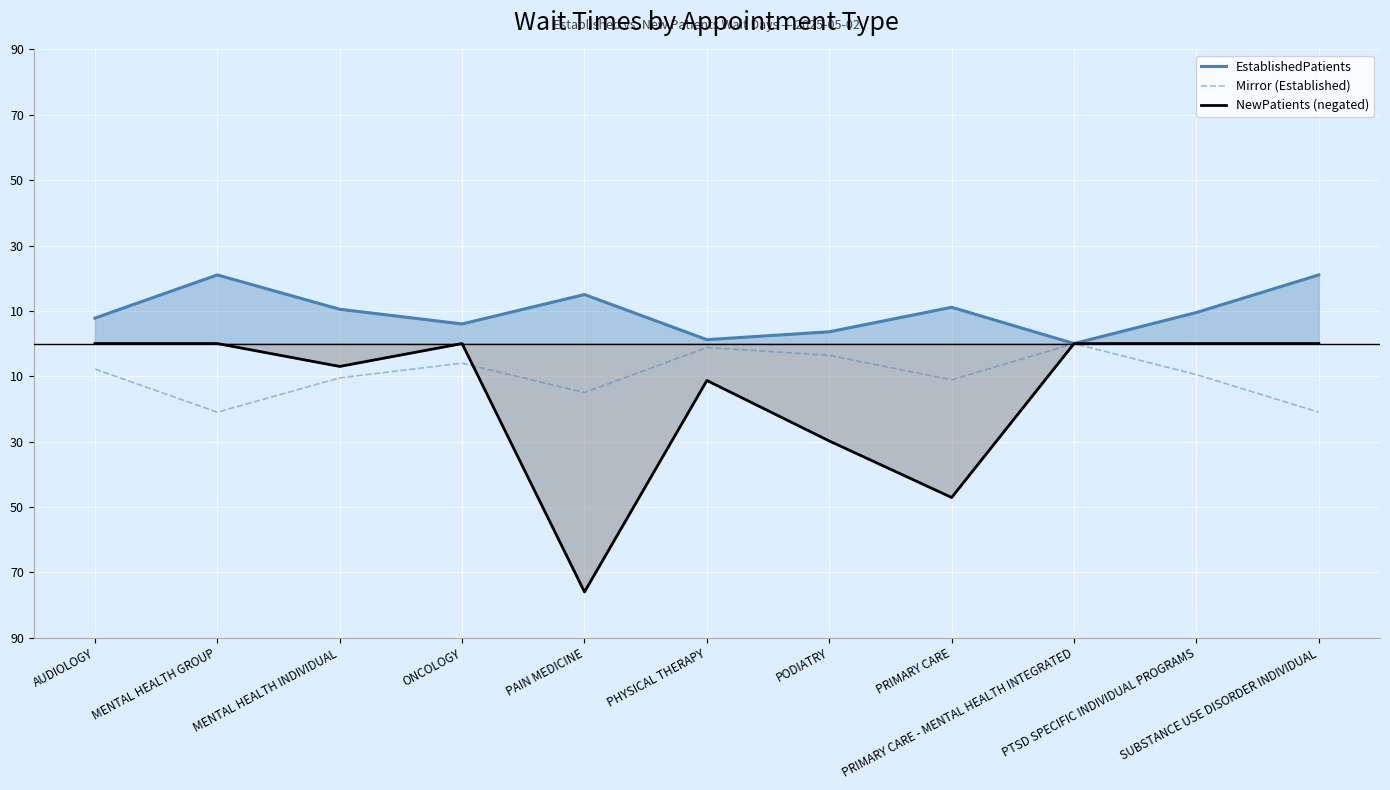

Rank the series at PODIATRY from highest to lowest value.

EstablishedPatients, Mirror (Established), NewPatients (negated)